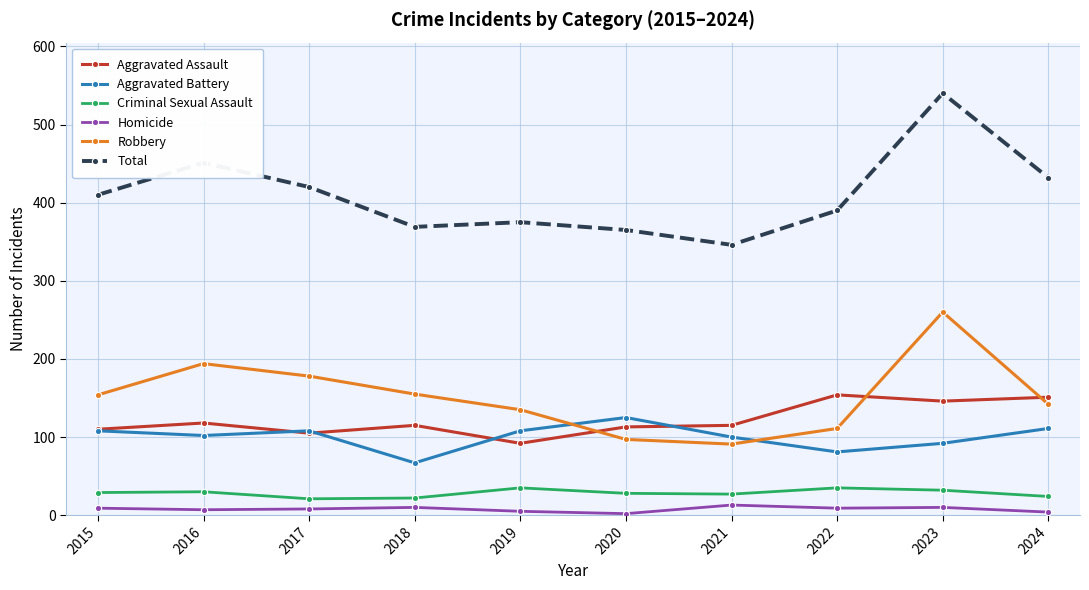

True or false: Aggravated Assault and Total cross at least once.

False